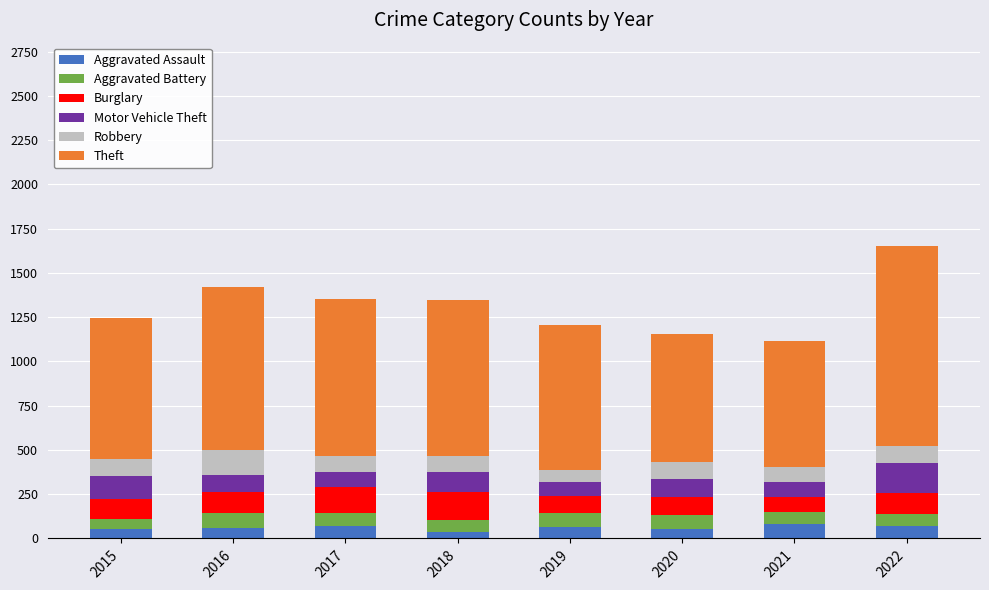

The Aggravated Assault series shows 59 at 2016. True or false?

True